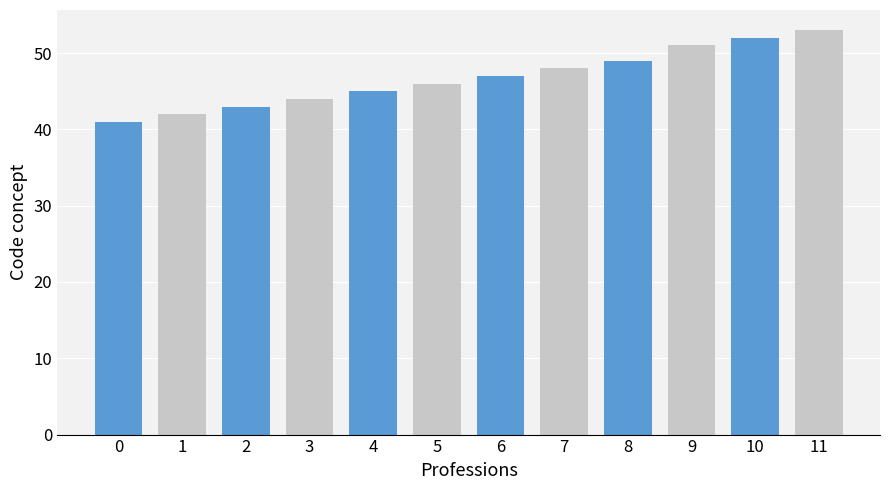

What is the difference between the maximum and minimum values?

12